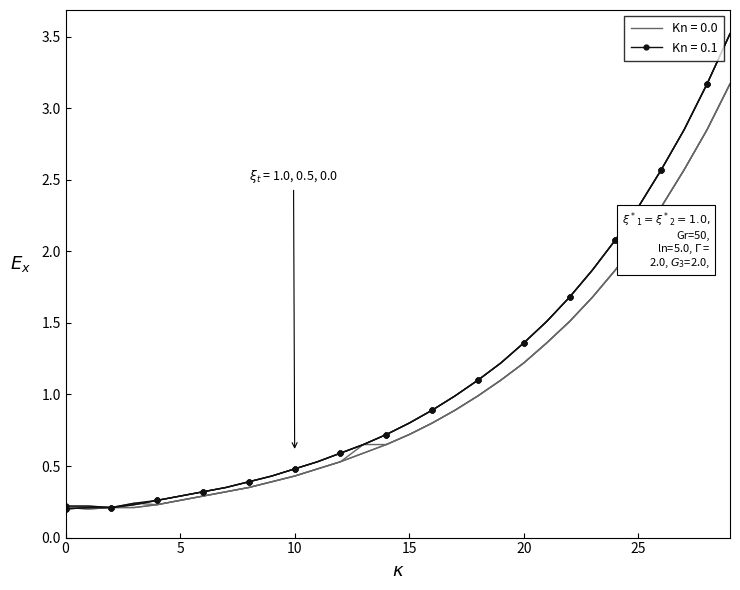

At how many categories does at least one series exceed 0?

30